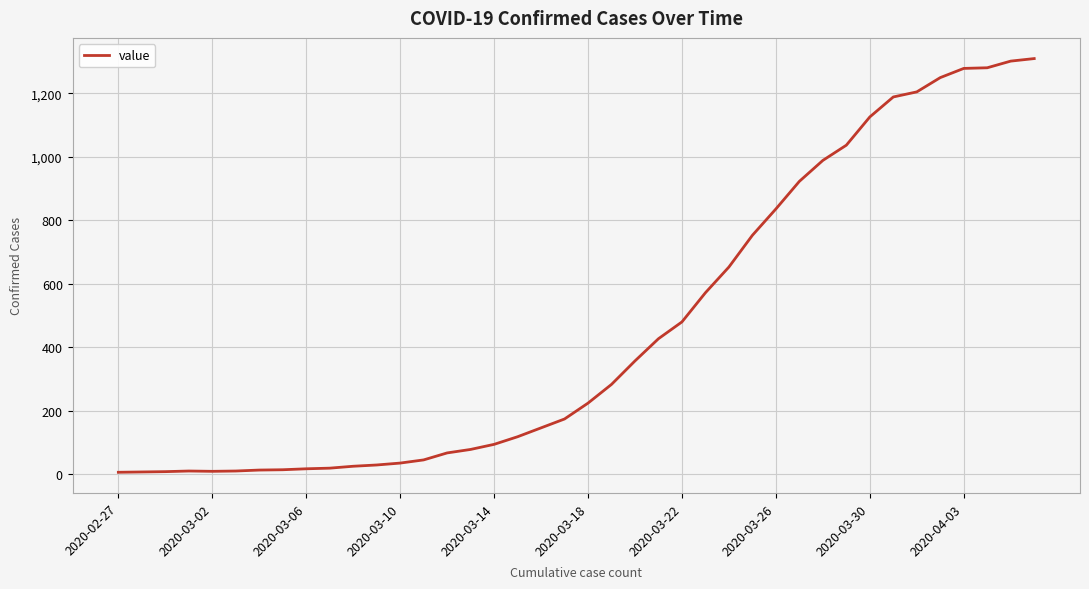

What is the maximum value shown in the chart?

1310